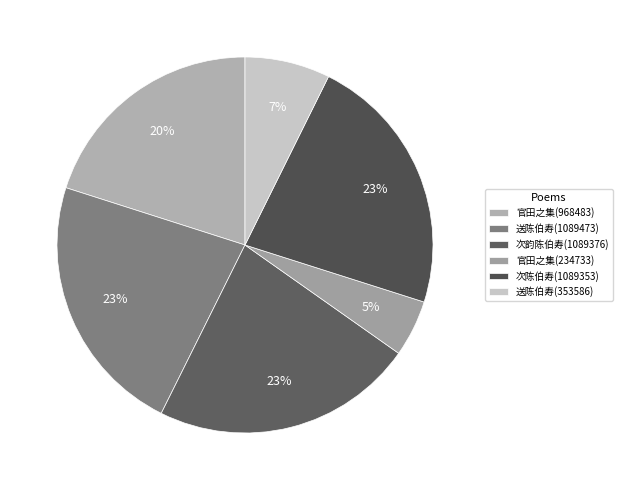

Which slice is the smallest?

官田之集(234733)